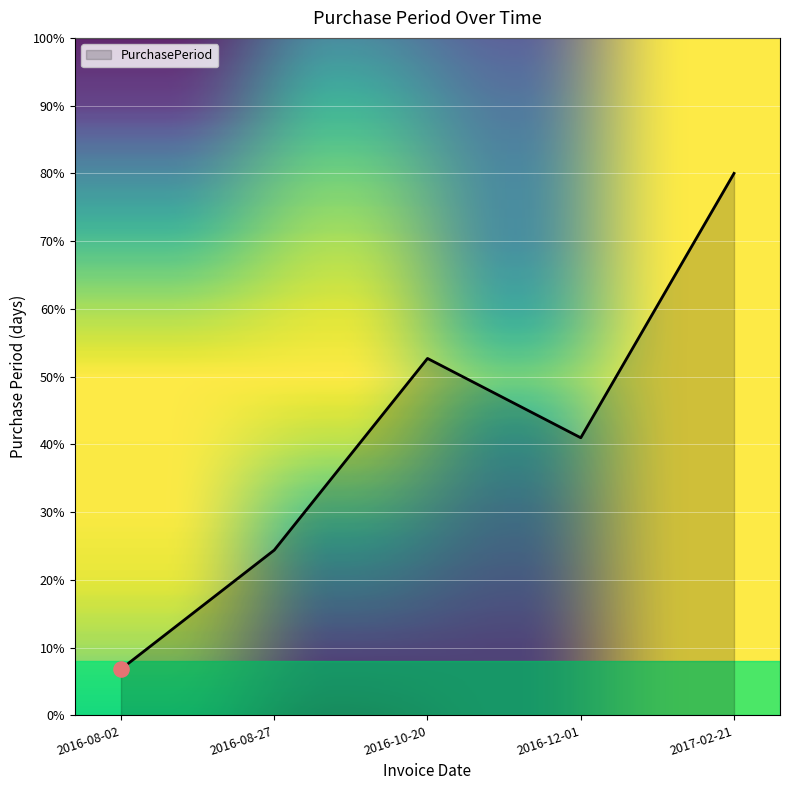

What is the change in value from 2016-08-02 to 2017-02-21?

+73.2